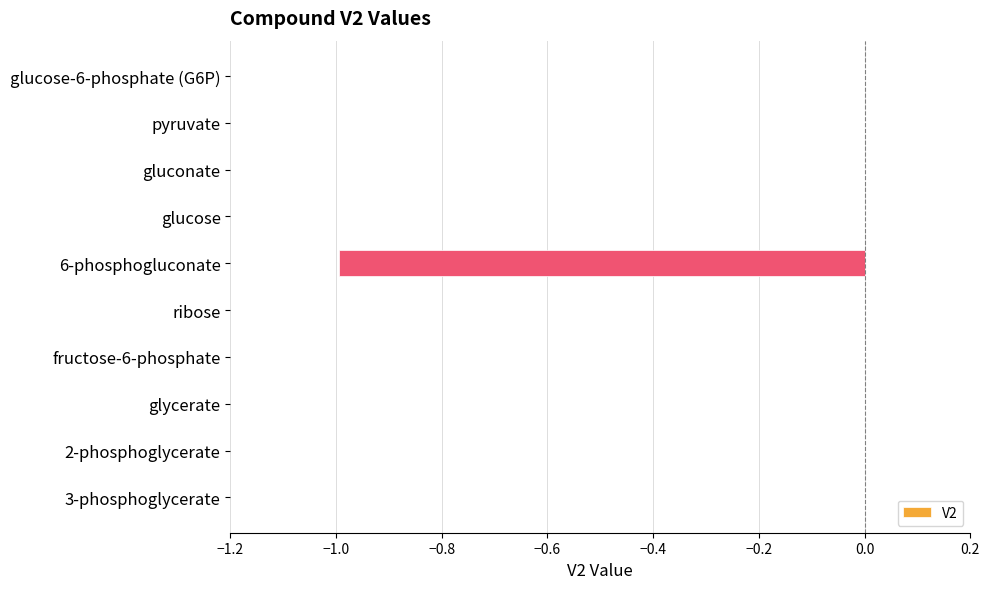

How many distinct data groups are displayed?

1